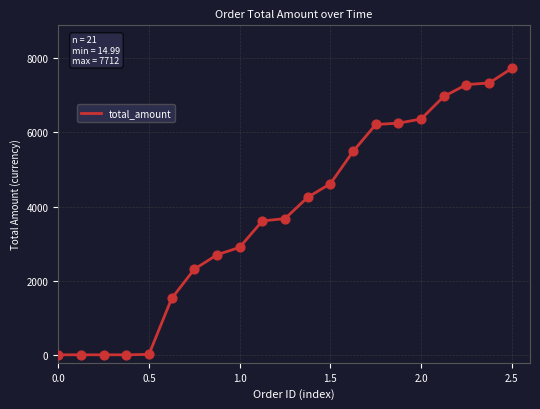

What is the maximum value shown in the chart?

7712.0